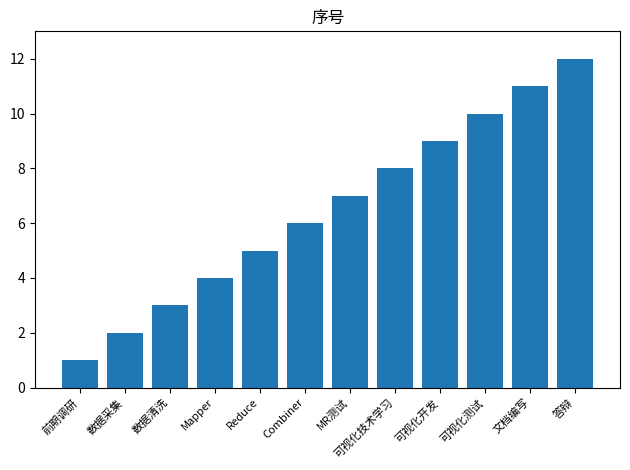

What is the difference between the maximum and minimum values?

11